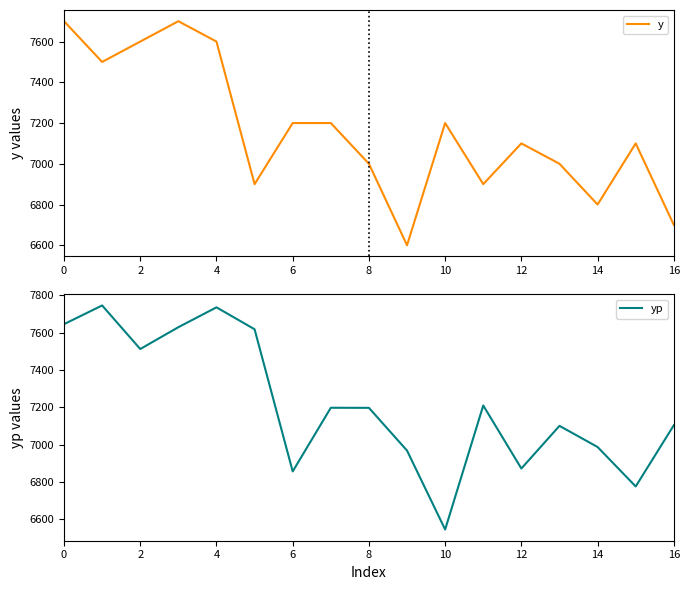

How many values in the y series are below 7100?

7